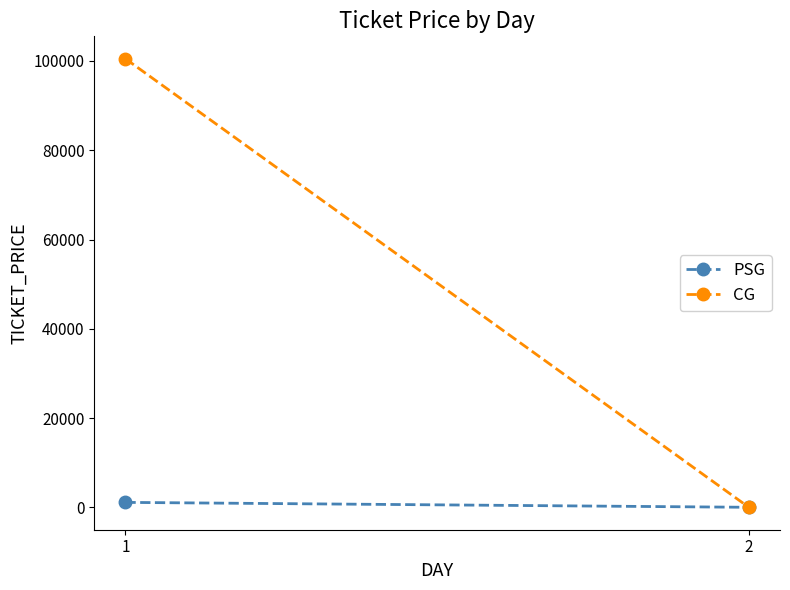

How many positive values does the PSG series have?

1